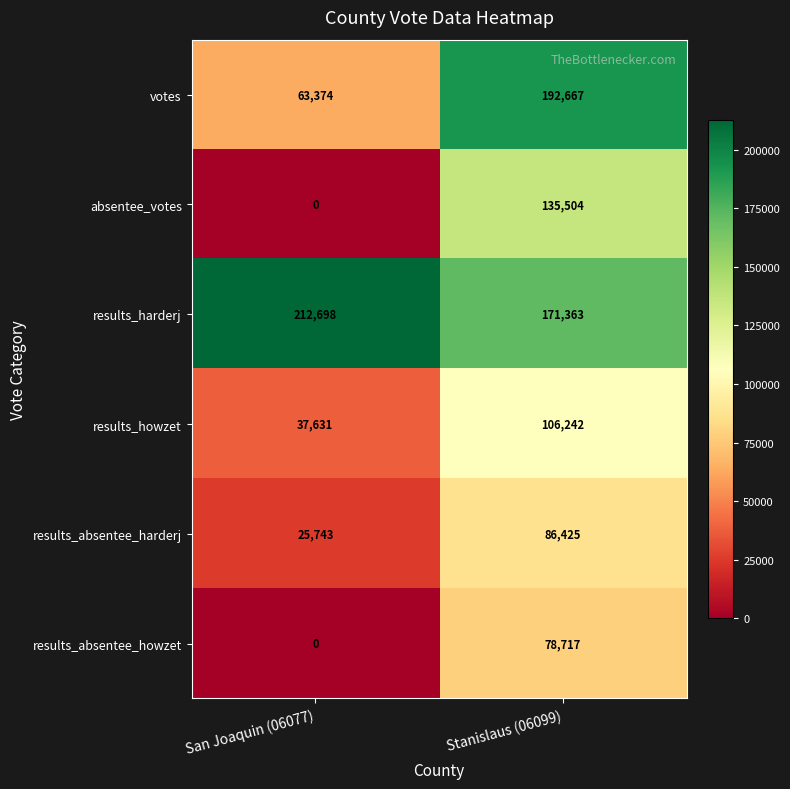

Reading left to right, what are all the values shown in this chart?

votes: San Joaquin (06077)=63374	Stanislaus (06099)=192667
absentee_votes: San Joaquin (06077)=0	Stanislaus (06099)=135504
results_harderj: San Joaquin (06077)=212698	Stanislaus (06099)=171363
results_howzet: San Joaquin (06077)=37631	Stanislaus (06099)=106242
results_absentee_harderj: San Joaquin (06077)=25743	Stanislaus (06099)=86425
results_absentee_howzet: San Joaquin (06077)=0	Stanislaus (06099)=78717